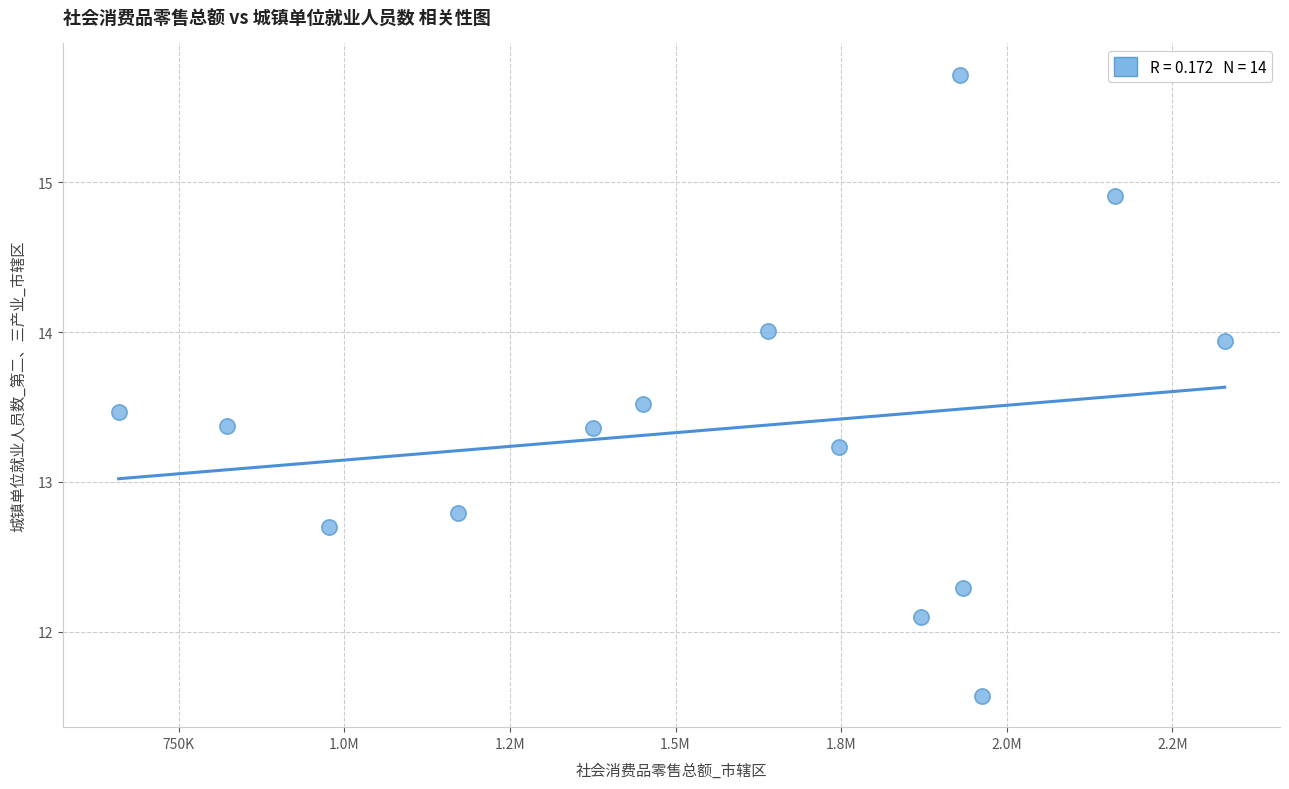

What is the range of X values (max minus min)?

1669507.0